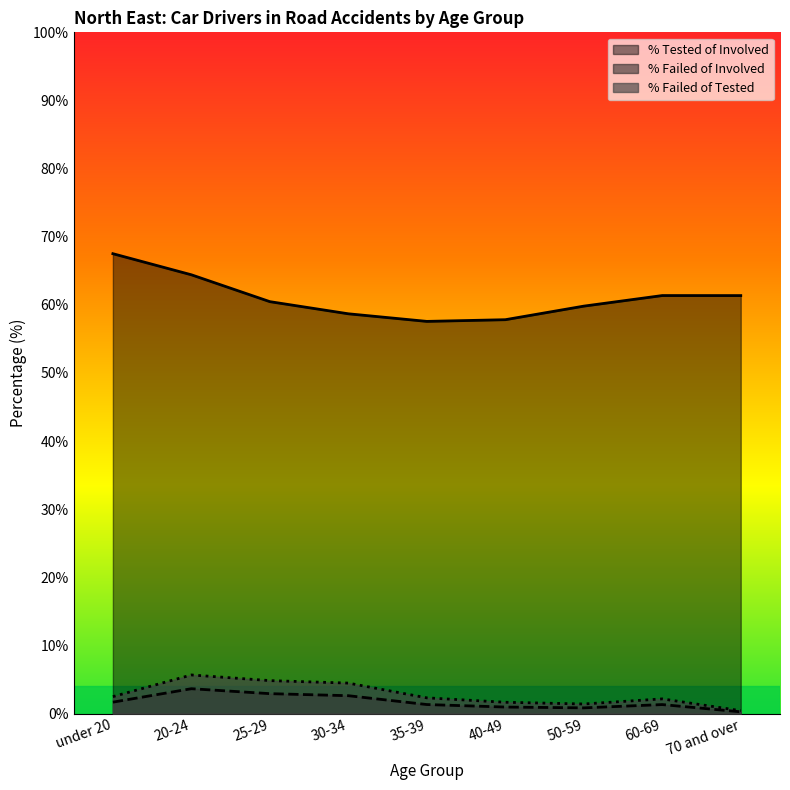

Reading left to right, extract all data points from this chart.

% Tested of Involved: under 20=67.5	20-24=64.4	25-29=60.5	30-34=58.7	35-39=57.6	40-49=57.8	50-59=59.8	60-69=61.4	70 and over=61.4
% Failed of Involved: under 20=1.7	20-24=3.7	25-29=2.9	30-34=2.6	35-39=1.3	40-49=1.0	50-59=0.8	60-69=1.3	70 and over=0.3
% Failed of Tested: under 20=2.5	20-24=5.7	25-29=4.8	30-34=4.5	35-39=2.3	40-49=1.7	50-59=1.4	60-69=2.2	70 and over=0.4